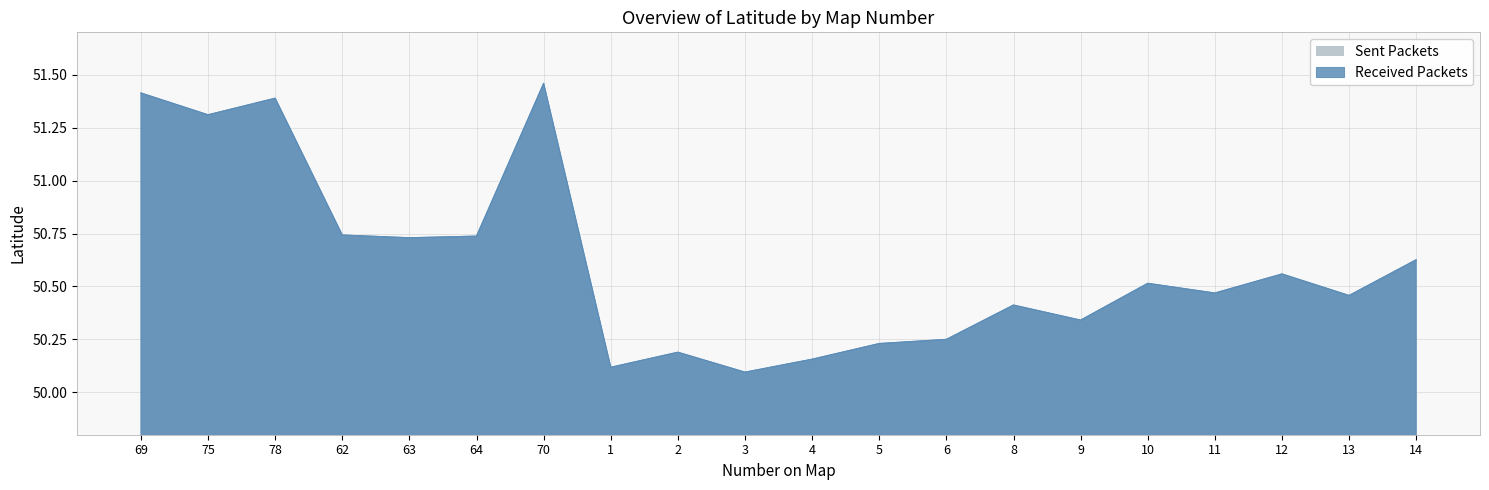

How many lines are shown in the chart?

1